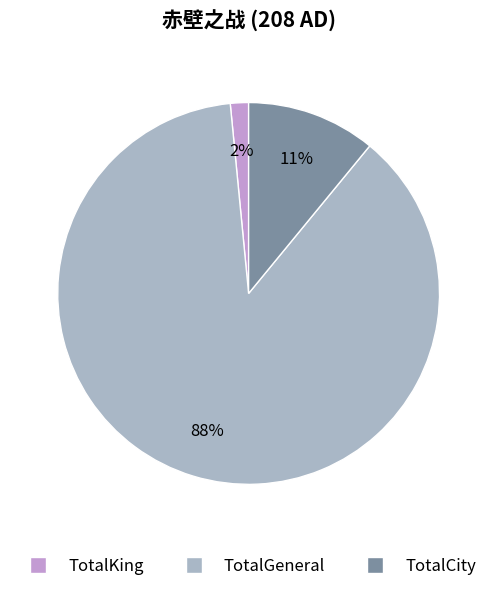

Is it true that TotalCity is 1% of the pie?

False